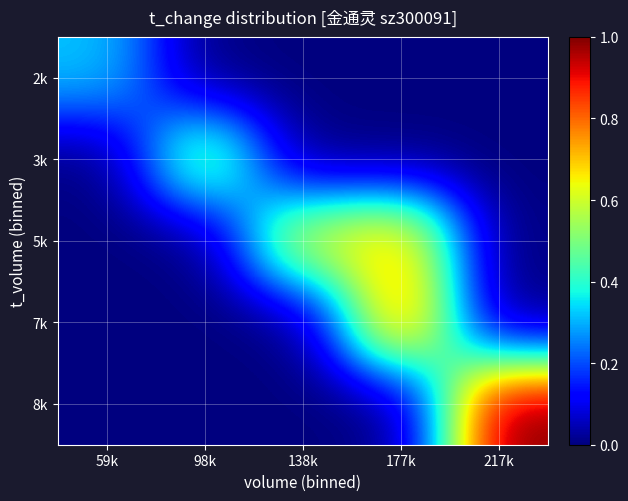

Reading left to right, list all the values displayed in this chart.

2k: 59k=0.3	98k=0.0	138k=0.0	177k=0.0	217k=0.0
3k: 59k=0.0	98k=0.6	138k=0.0	177k=0.0	217k=0.0
5k: 59k=0.0	98k=0.0	138k=0.6	177k=0.7	217k=0.0
7k: 59k=0.0	98k=0.0	138k=0.0	177k=0.8	217k=0.0
8k: 59k=0.0	98k=0.0	138k=0.0	177k=0.0	217k=1.0